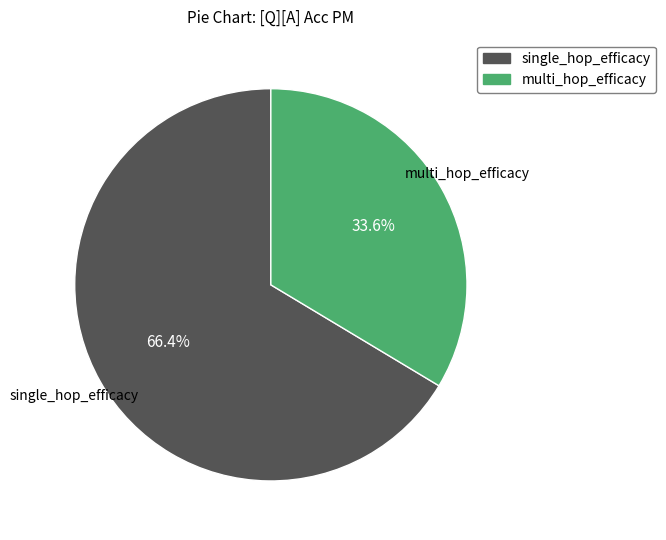

Is there a majority slice in this chart?

Yes